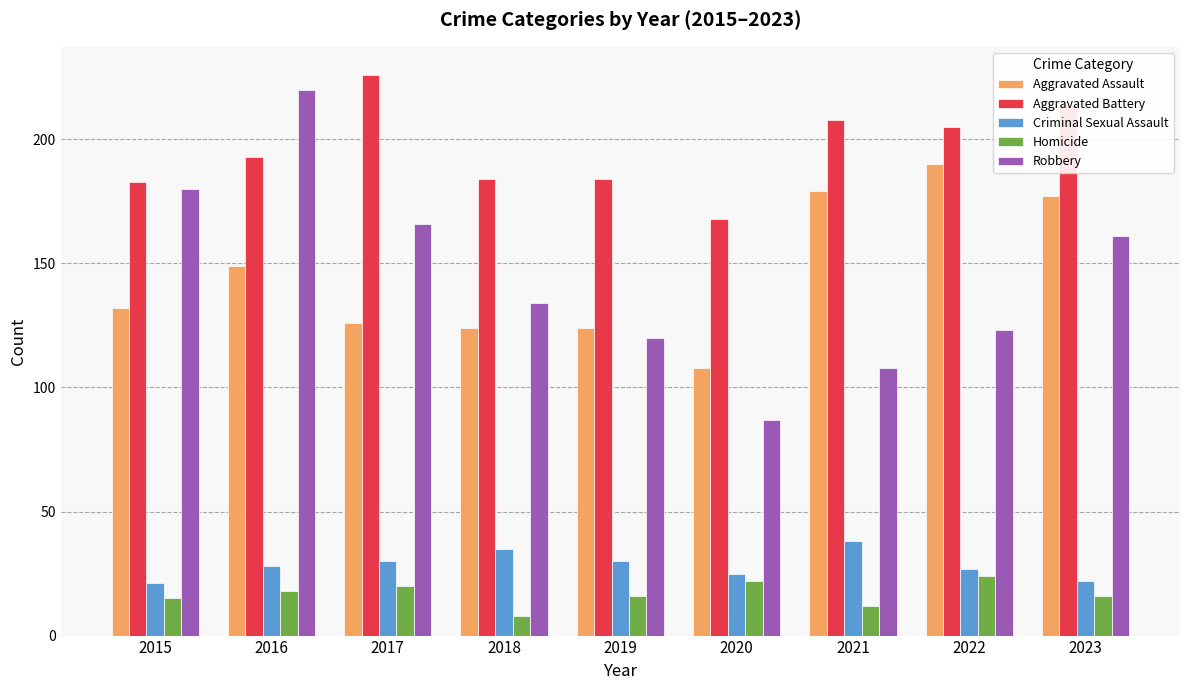

At which category is the sum across all series the highest?

2016